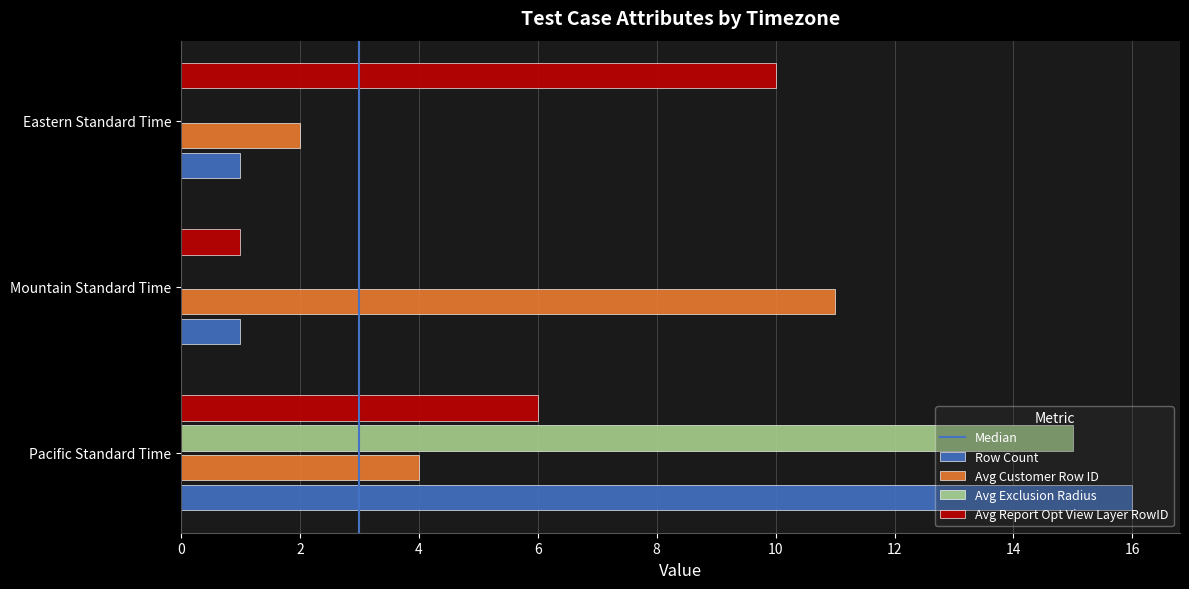

What value does the Avg Customer Row ID series have at Pacific Standard Time?

4